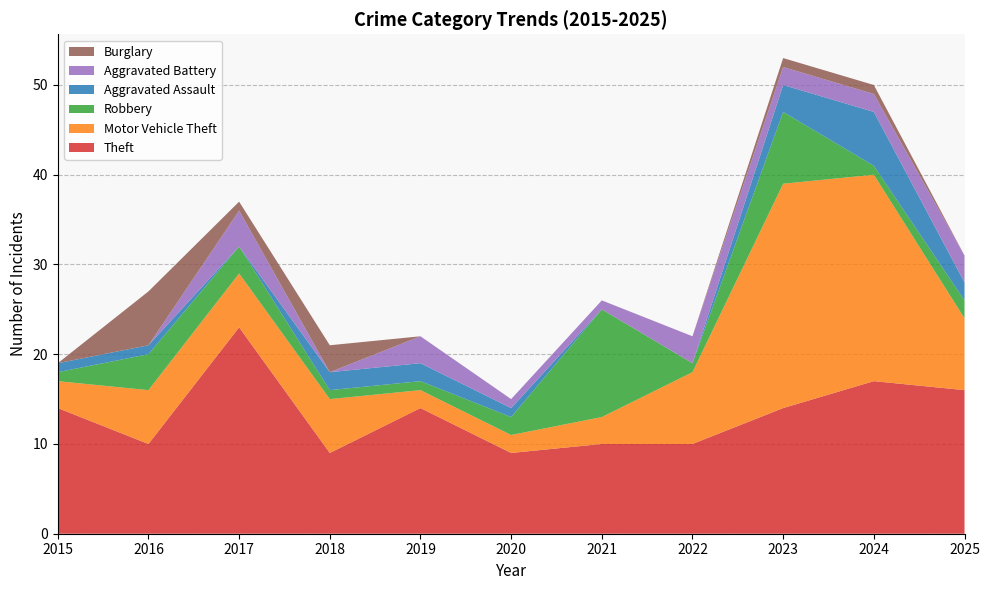

Reading left to right, transcribe all the data shown in this chart.

Theft: 14	10	23	9	14	9	10	10	14	17	16
Motor Vehicle Theft: 3	6	6	6	2	2	3	8	25	23	8
Robbery: 1	4	3	1	1	2	12	1	8	1	2
Aggravated Assault: 1	1	0	2	2	1	0	0	3	6	2
Aggravated Battery: 0	0	4	0	3	1	1	3	2	2	3
Burglary: 0	6	1	3	0	0	0	0	1	1	0